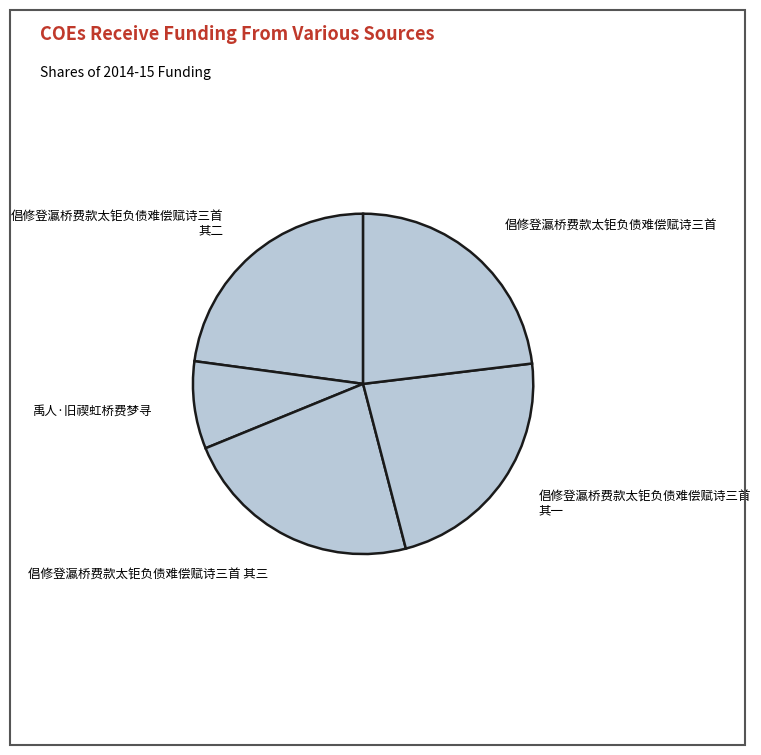

Which category has the smallest portion of the pie?

禹人·旧禊虹桥费梦寻